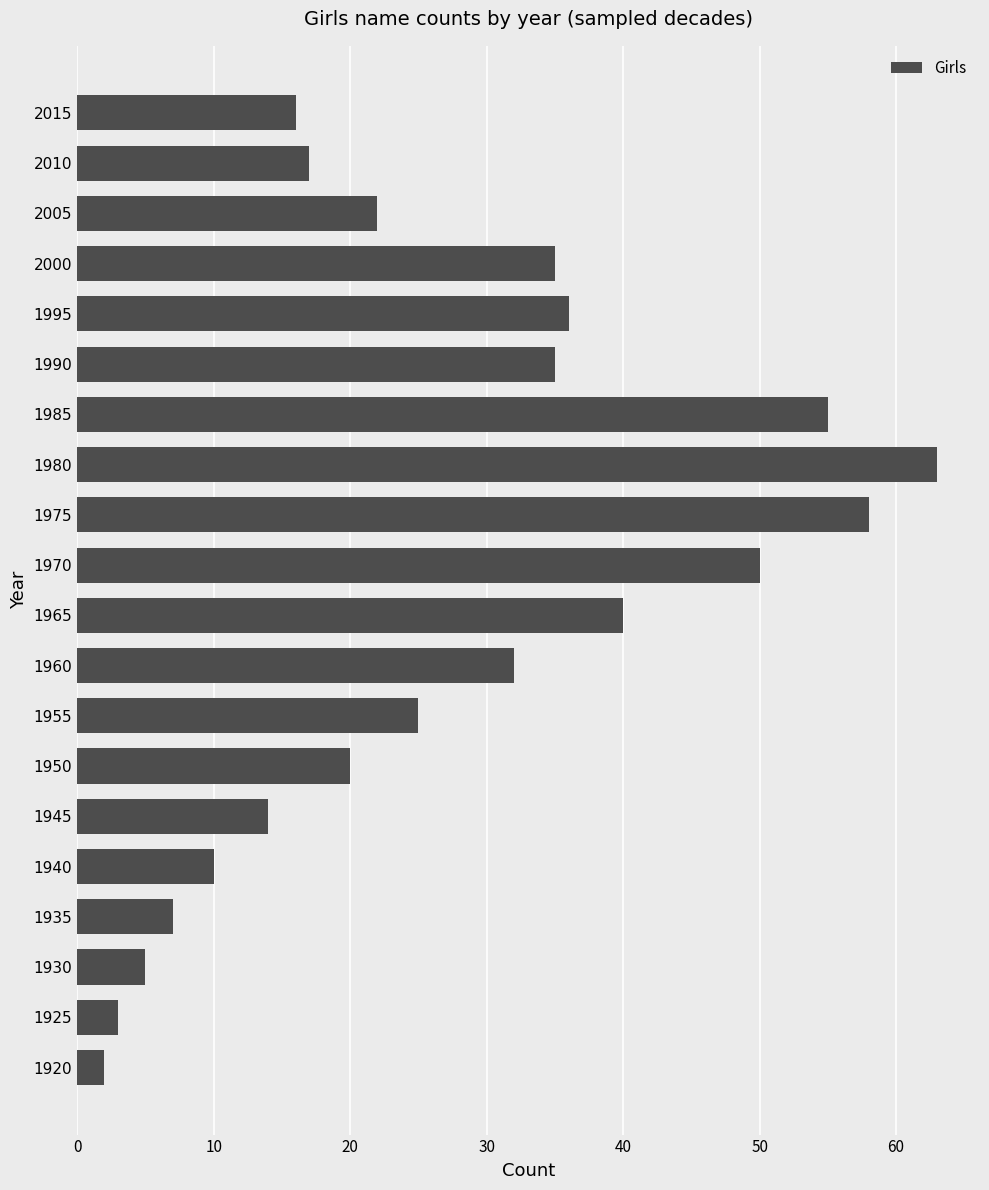

Is it true that the value at 1985 is 55?

True